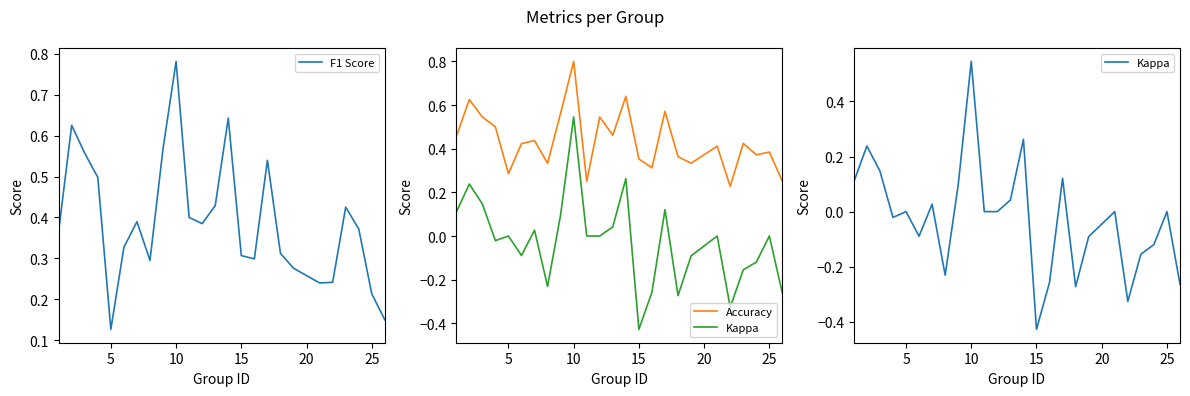

Where is F1 Score nearest to the value 0?

5